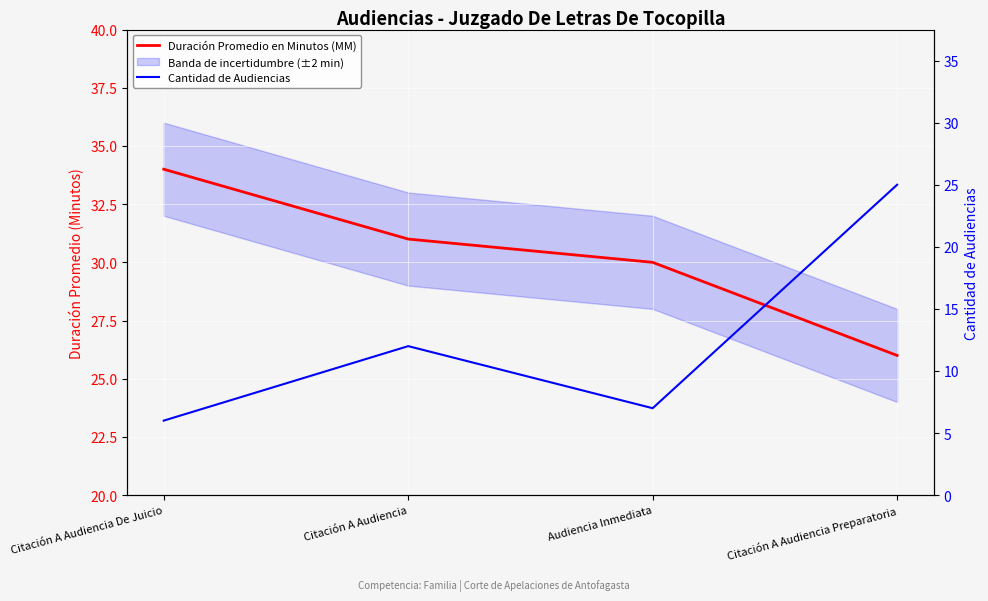

What is the total value across all series at Citación A Audiencia?

43